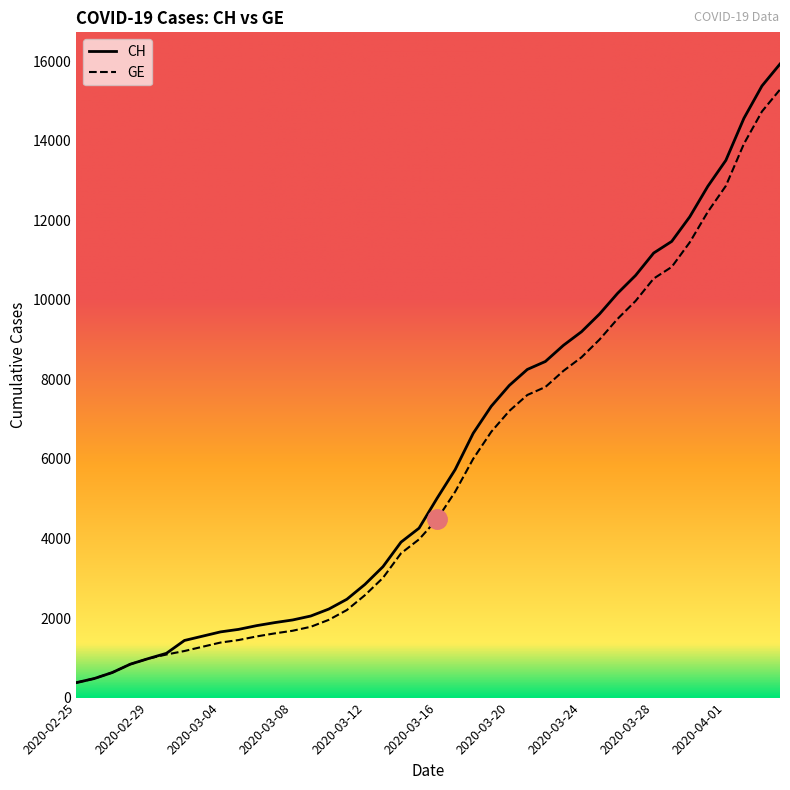

Which series has the widest spread of values?

CH